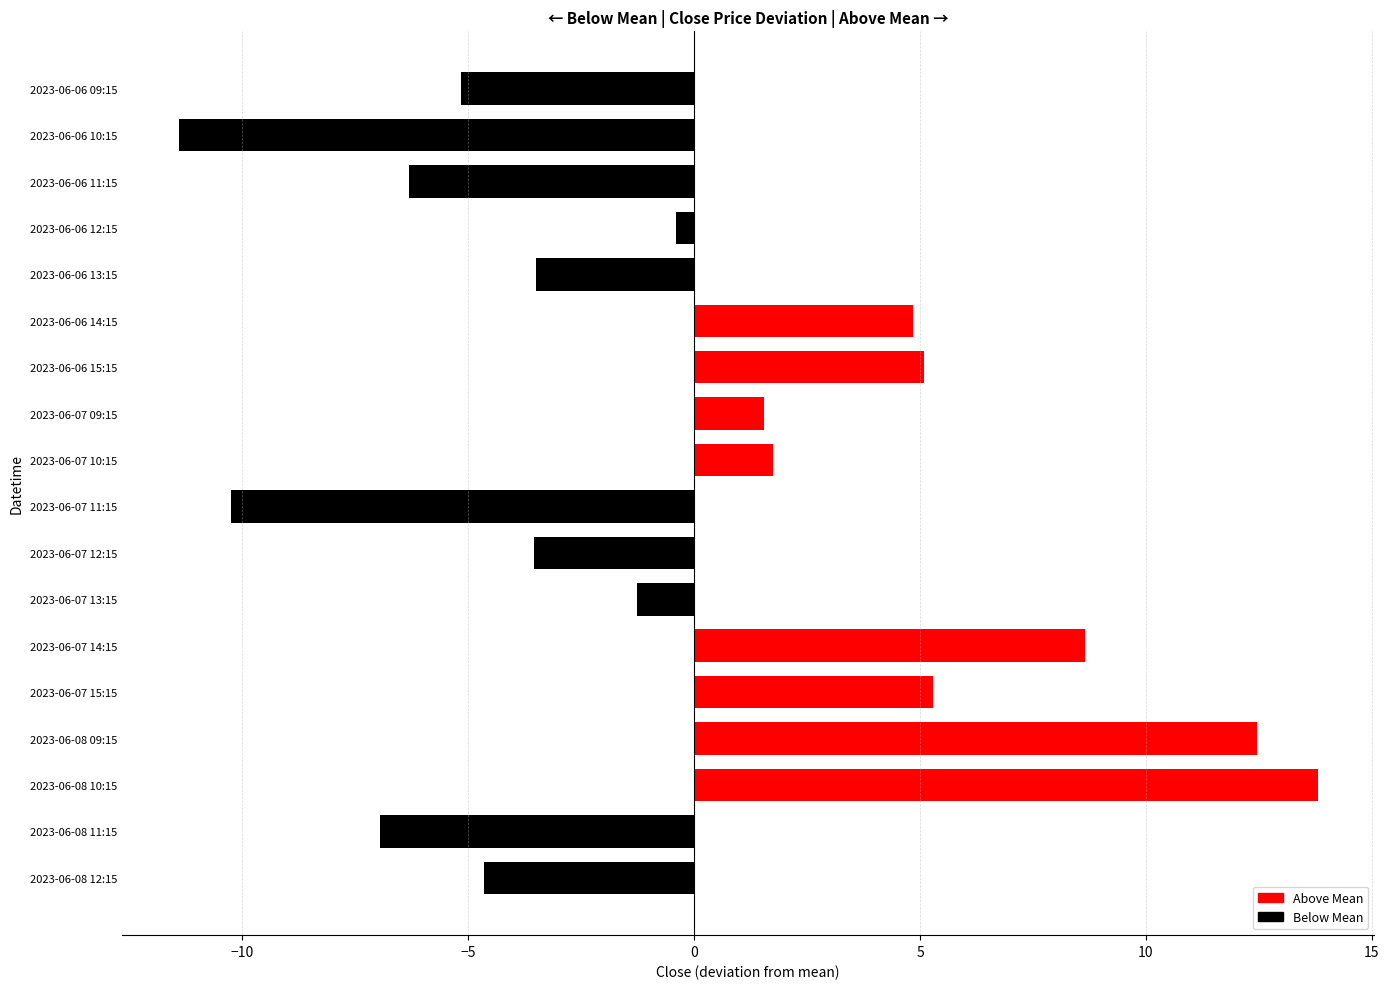

What is the minimum value shown in the chart?

-11.4